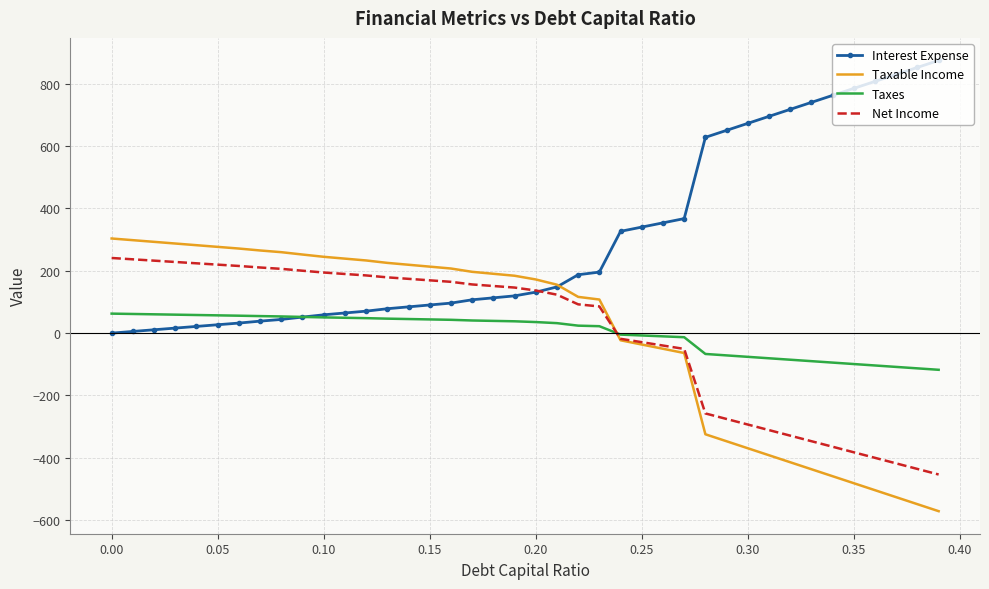

After their last crossing, which series has the higher values: Taxable Income or Taxes?

Taxes